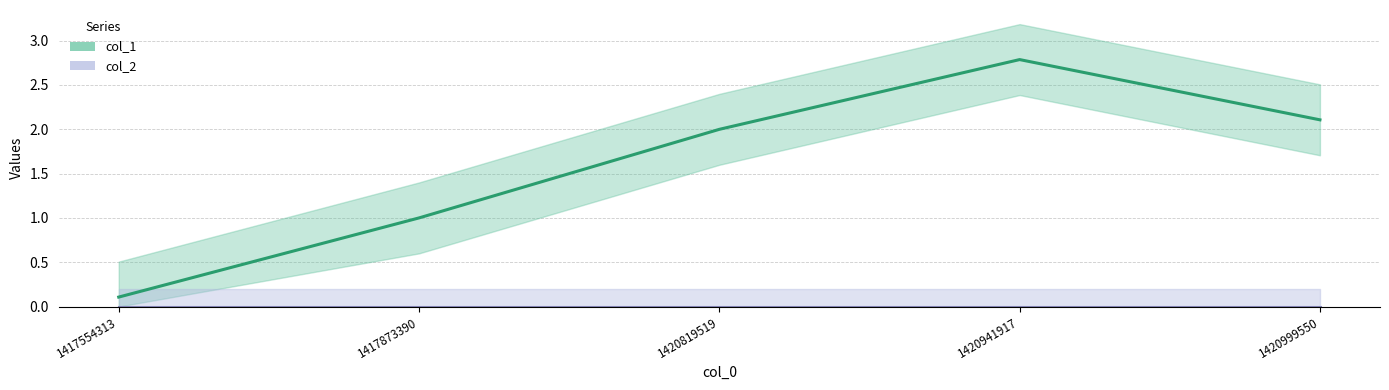

At how many categories does at least one series exceed 1?

4